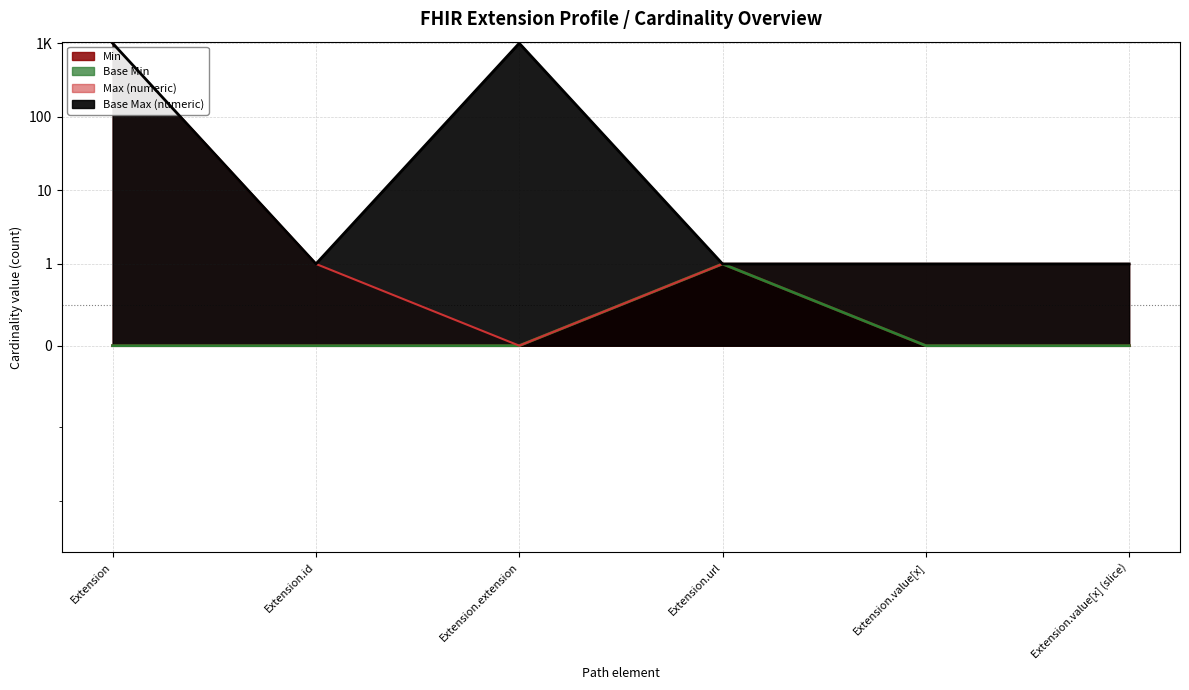

Reading left to right, what are all the values shown in this chart?

Min: 0	0	0	1	0	0
Max (numeric): 999	1	0	1	1	1
Base Min: 0	0	0	1	0	0
Base Max (numeric): 999	1	999	1	1	1